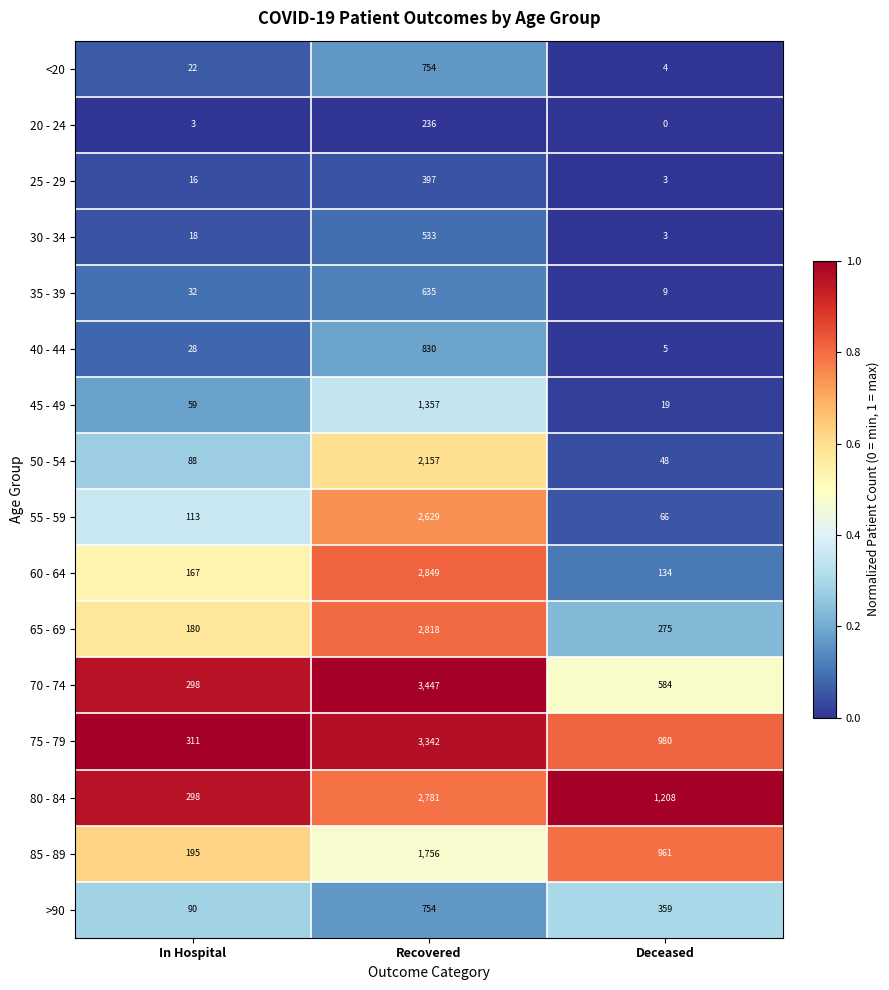

What is the sum of the 25 - 29 values at Recovered and Deceased?

400